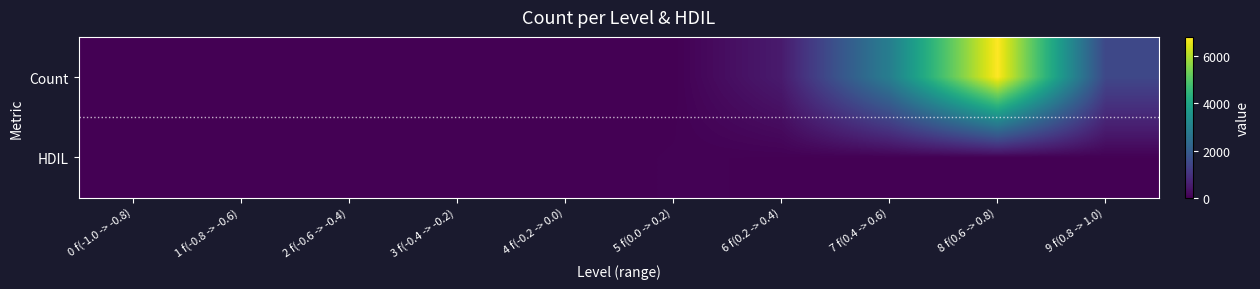

At how many categories does at least one series exceed 3288?

1